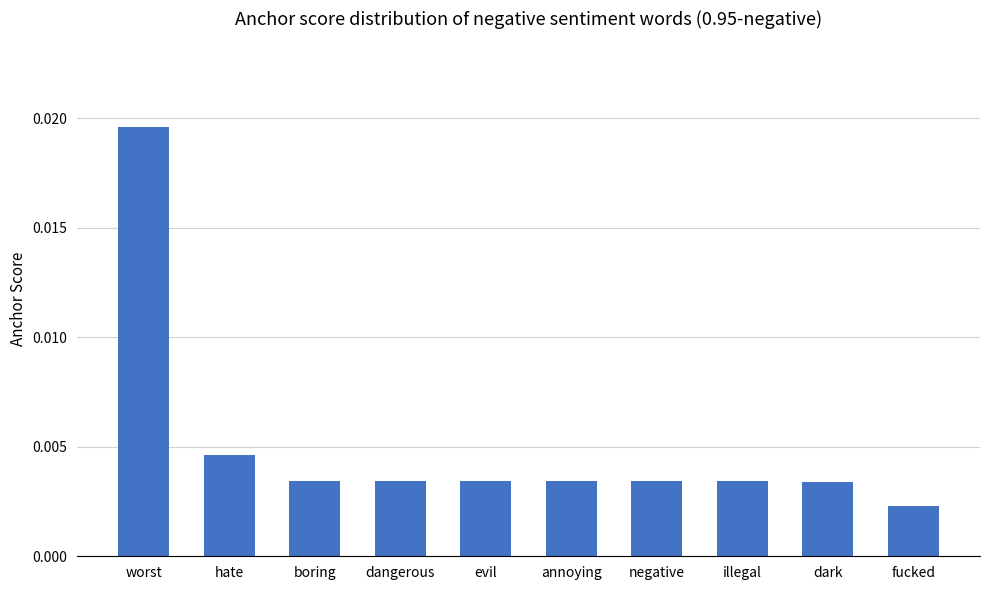

What is the label of the 9th bar from the right?

hate